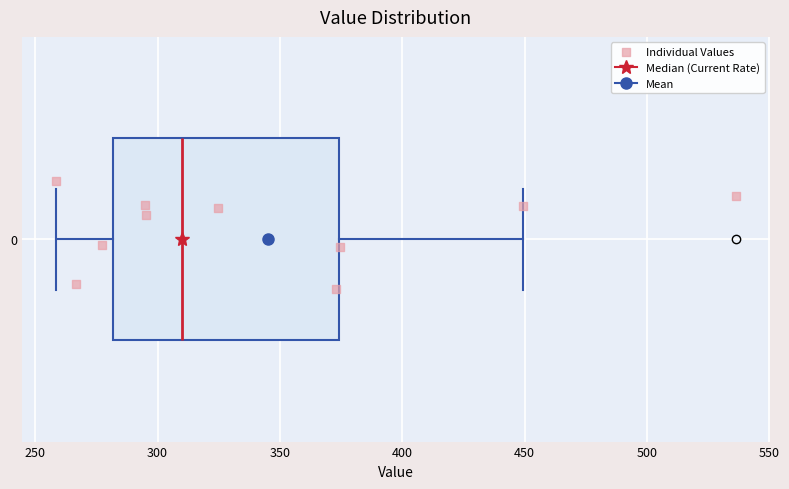

Where does the right whisker of the box at y = 0 end on the x-axis? The values are not printed on the chart, so give them approximately, as read against the axis.

450